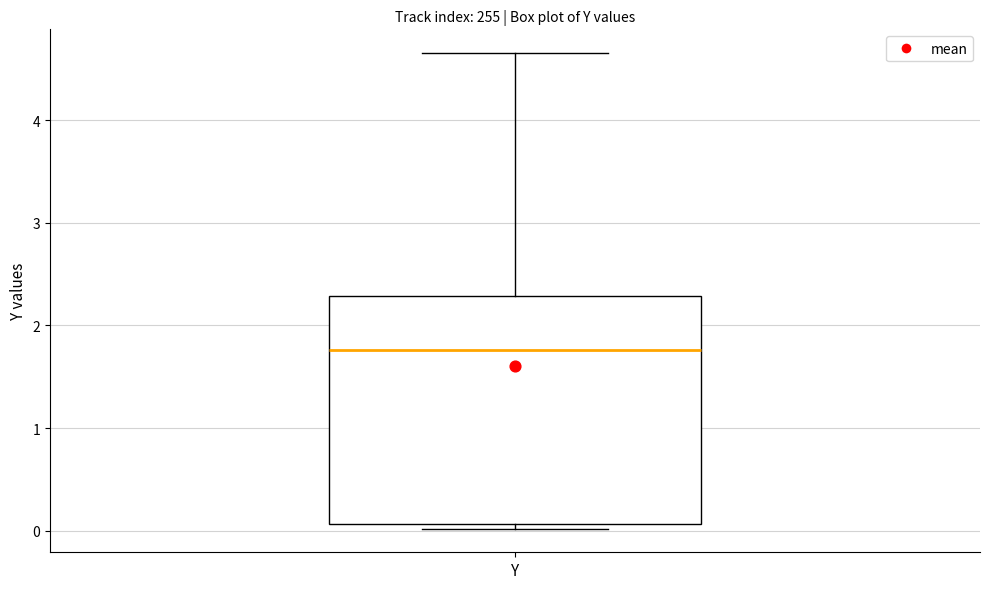

Transcribe this box plot: give where the median line is, the range the box spans, and where the two whiskers end, as read against the y-axis. The values are not printed on the chart, so give them approximately, as read against the axis.

median 1.8, box 0.1 to 2.3, whiskers 0.0 to 4.7